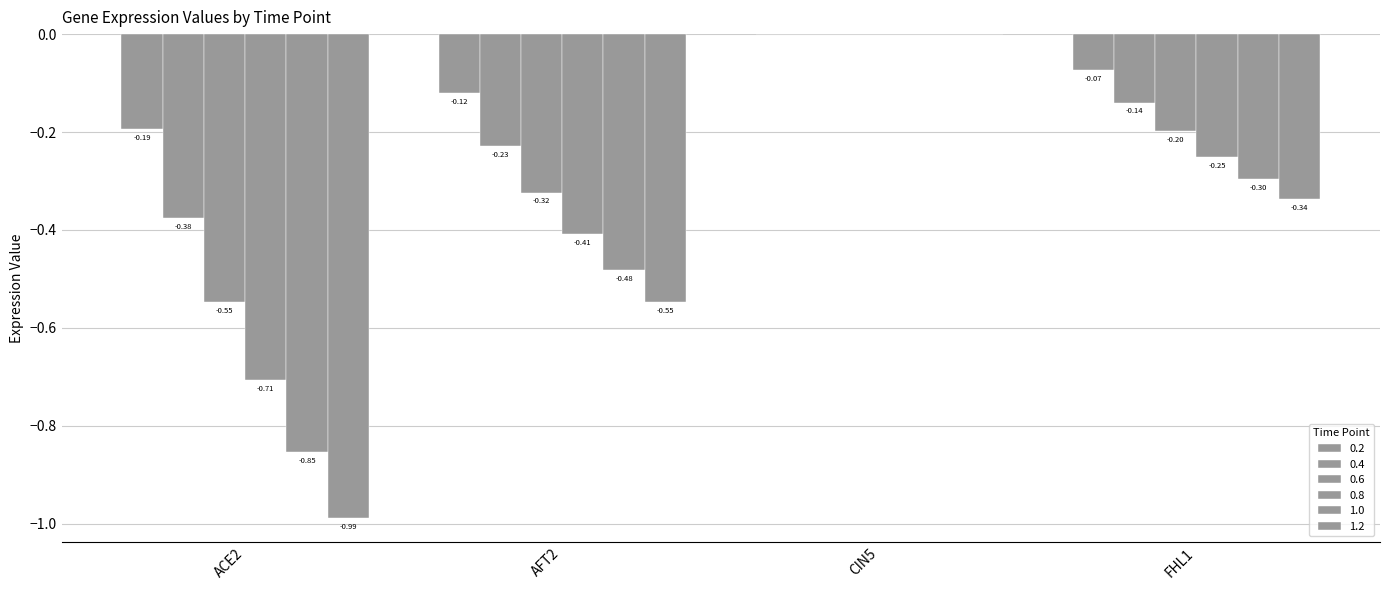

Which category has the highest value across all series?

CIN5